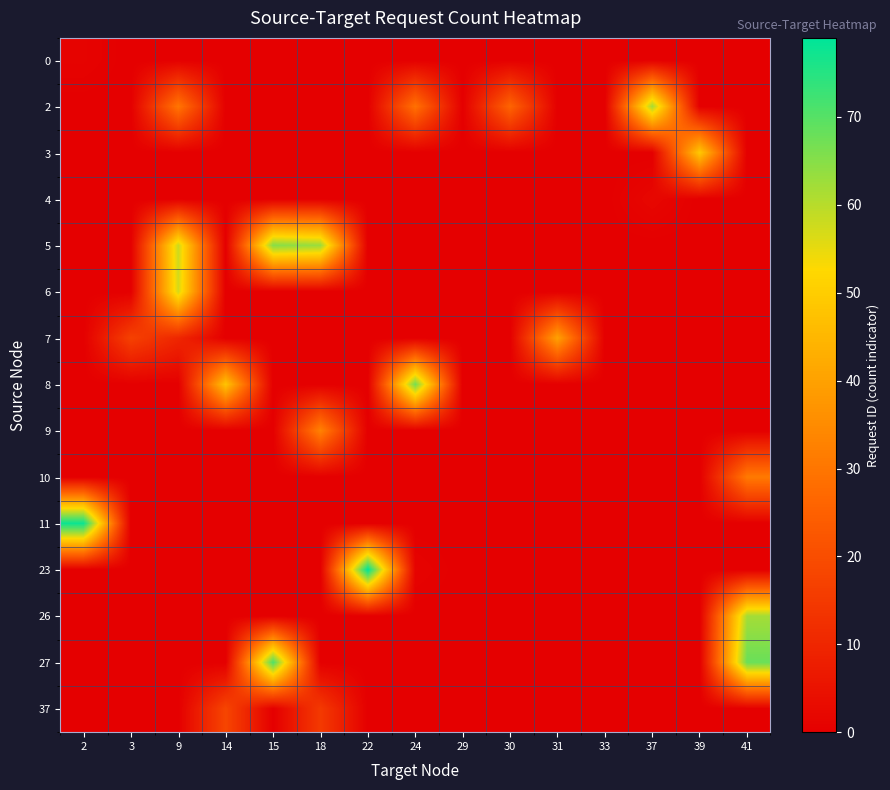

At which category is the sum across all series the highest?

41